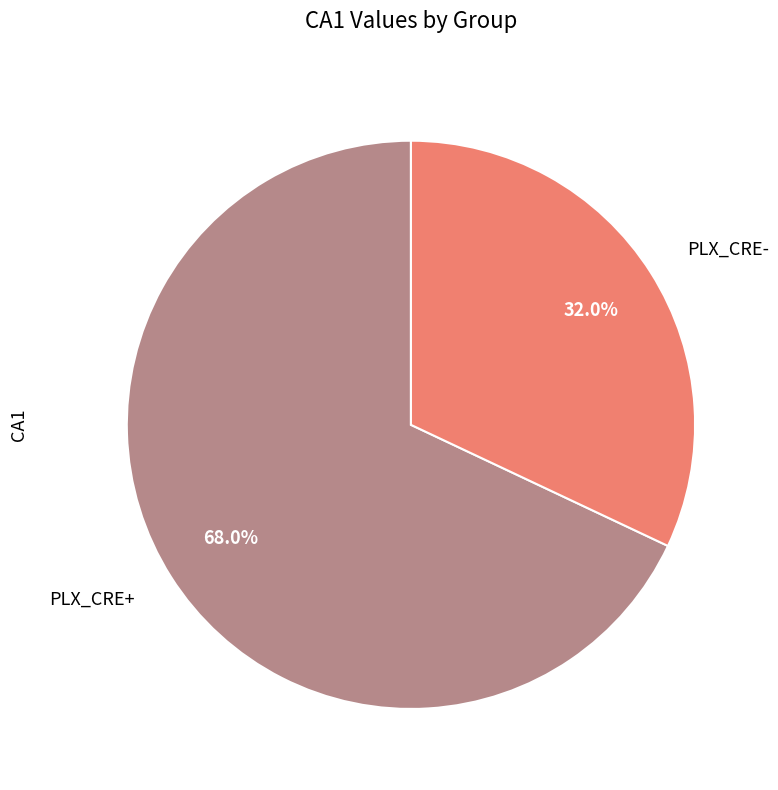

Combined, what portion of the pie is PLX_CRE- and PLX_CRE+?

100.0%